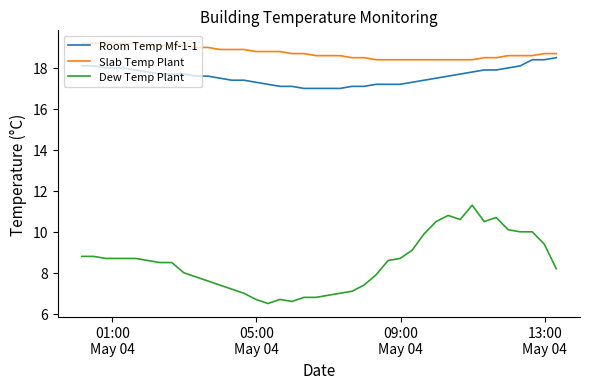

List the series in order of their peak value, lowest first.

Dew Temp Plant, Room Temp Mf-1-1, Slab Temp Plant